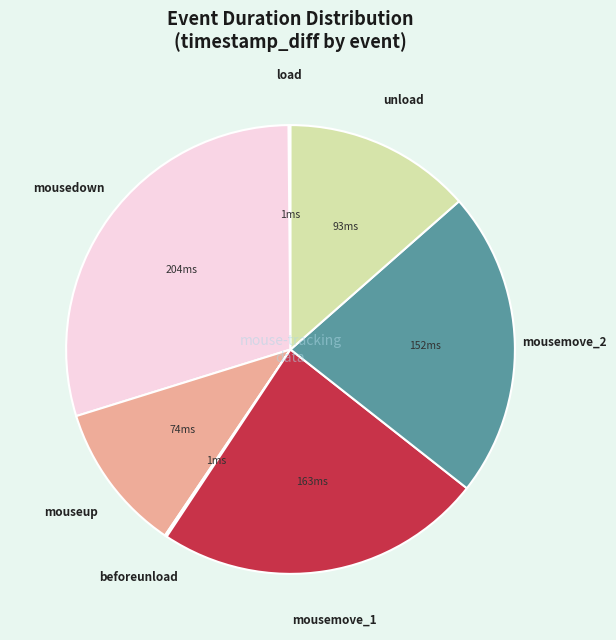

Is there a majority slice in this chart?

No